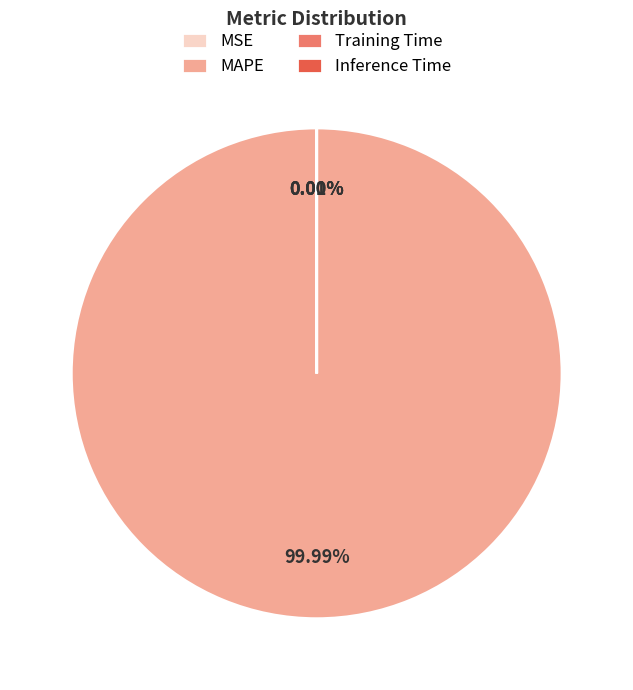

How many slices are in this pie chart?

4